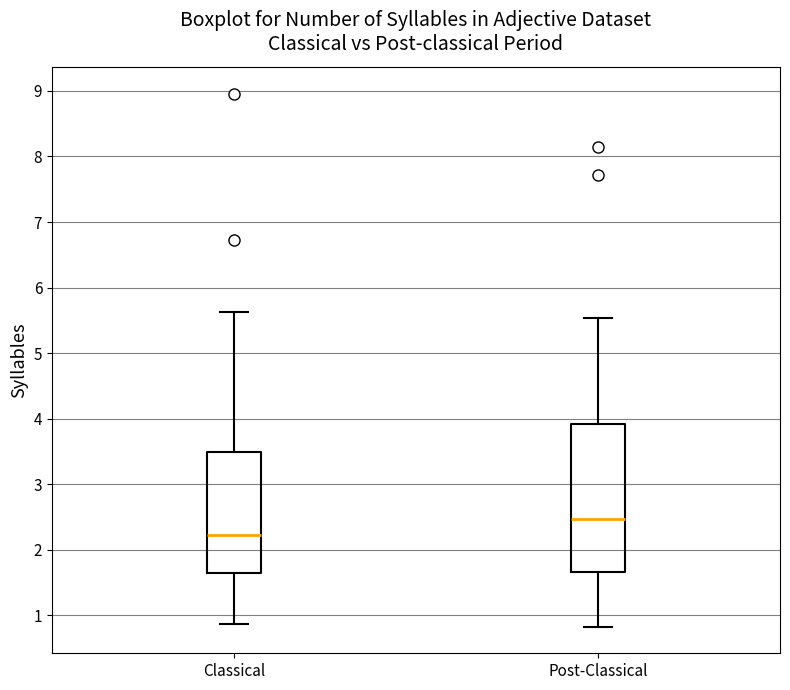

Where is the lower edge of the box for Post-Classical on the y-axis? The values are not printed on the chart, so give them approximately, as read against the axis.

1.7